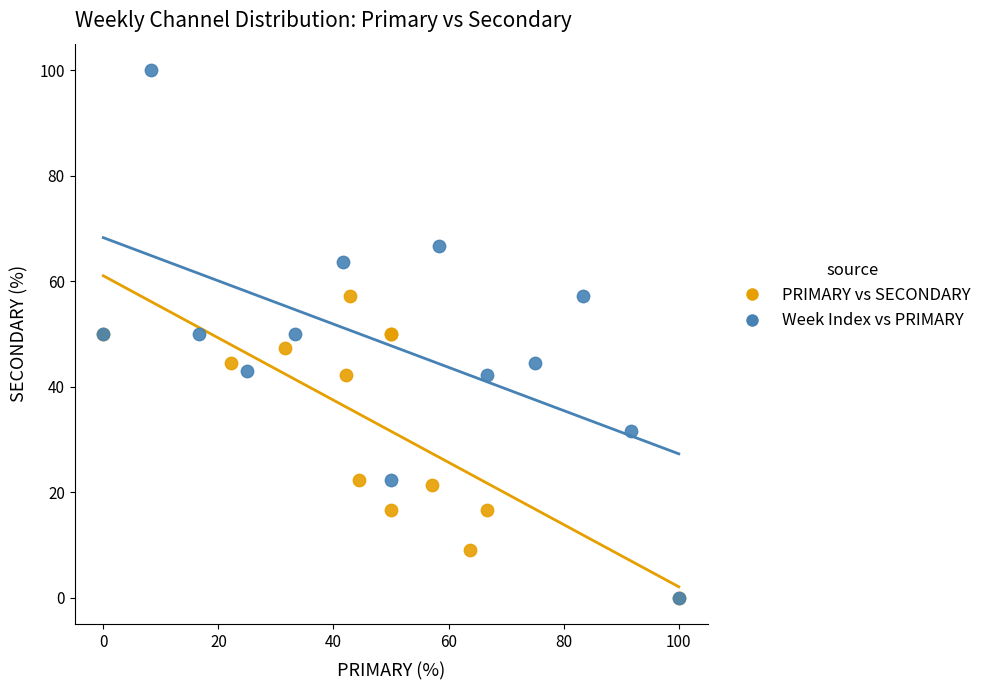

Which series has the widest spread of Y values?

Week Index vs PRIMARY